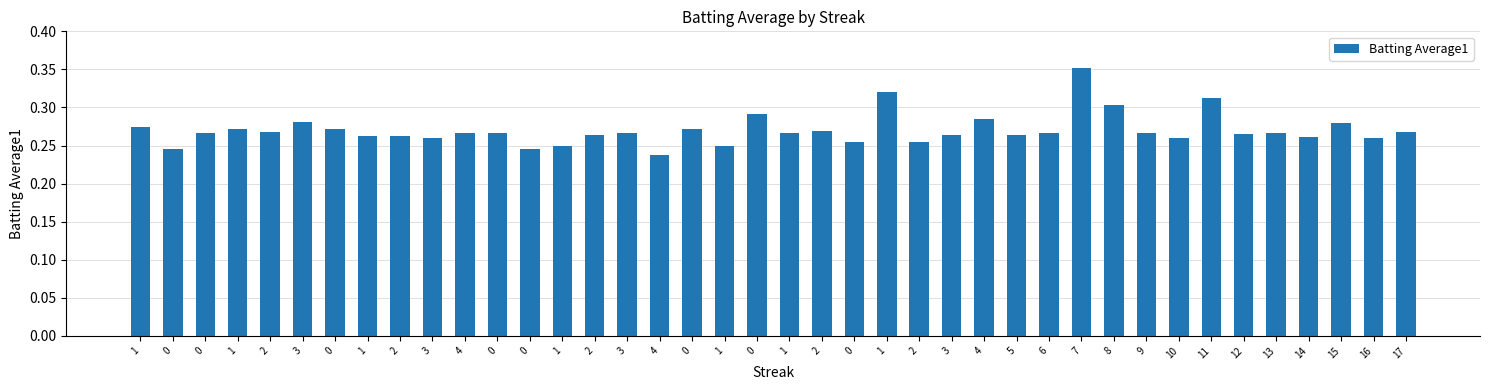

What is the label of the 38th bar from the left?

15